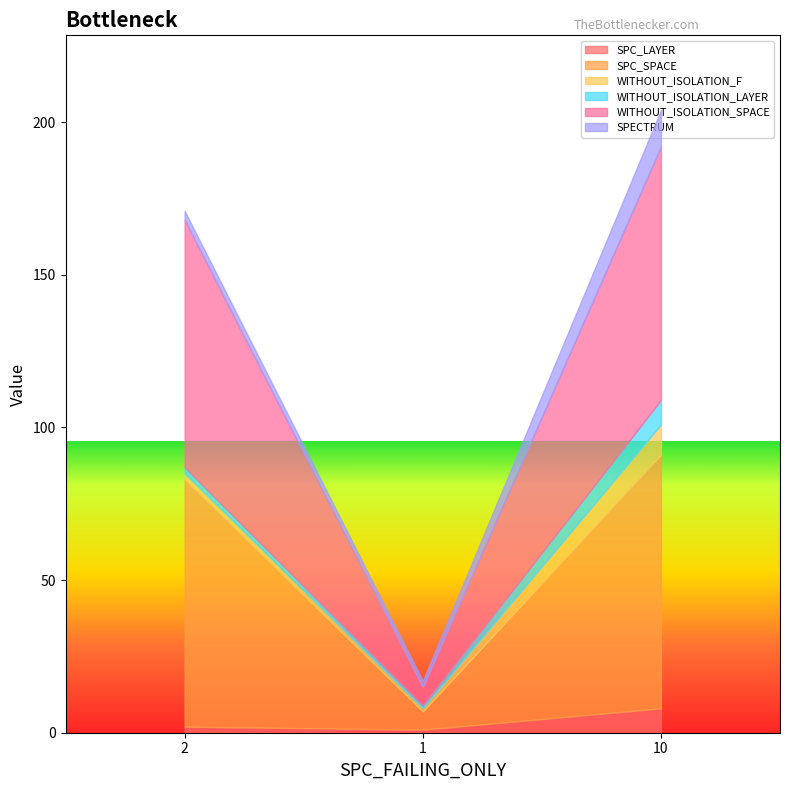

What is the label of the 2nd point from the right?

1